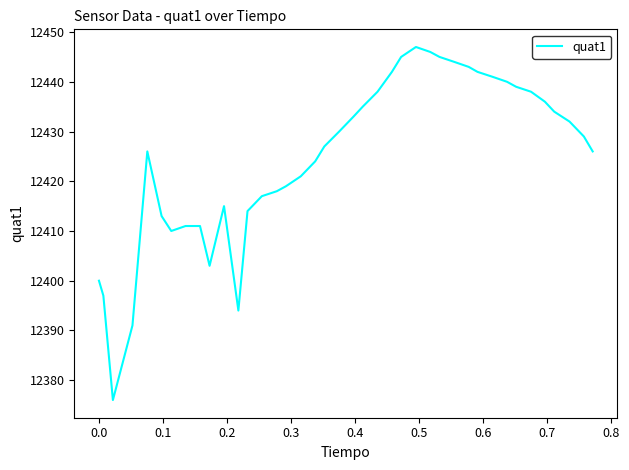

What is the minimum value shown in the chart?

12376